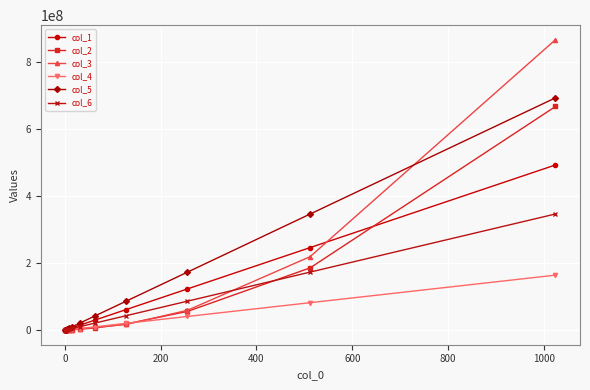

Which series has the largest range (max minus min)?

col_3